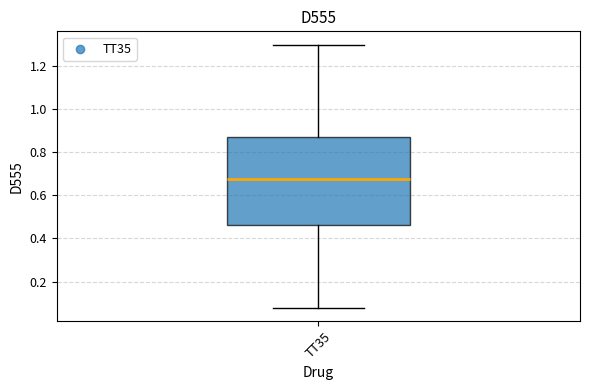

Read this box plot against the y-axis: the position of the median line, the range covered by the box, and the ends of both whiskers. The values are not printed on the chart, so give them approximately, as read against the axis.

median 0.68, box 0.46 to 0.88, whiskers 0.08 to 1.30